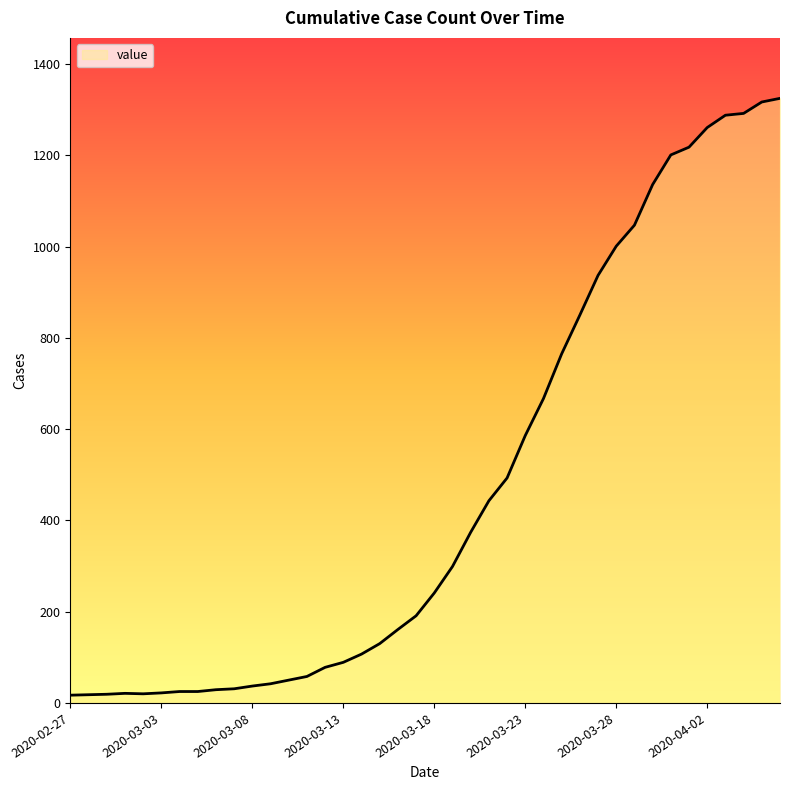

How many distinct data groups are displayed?

1